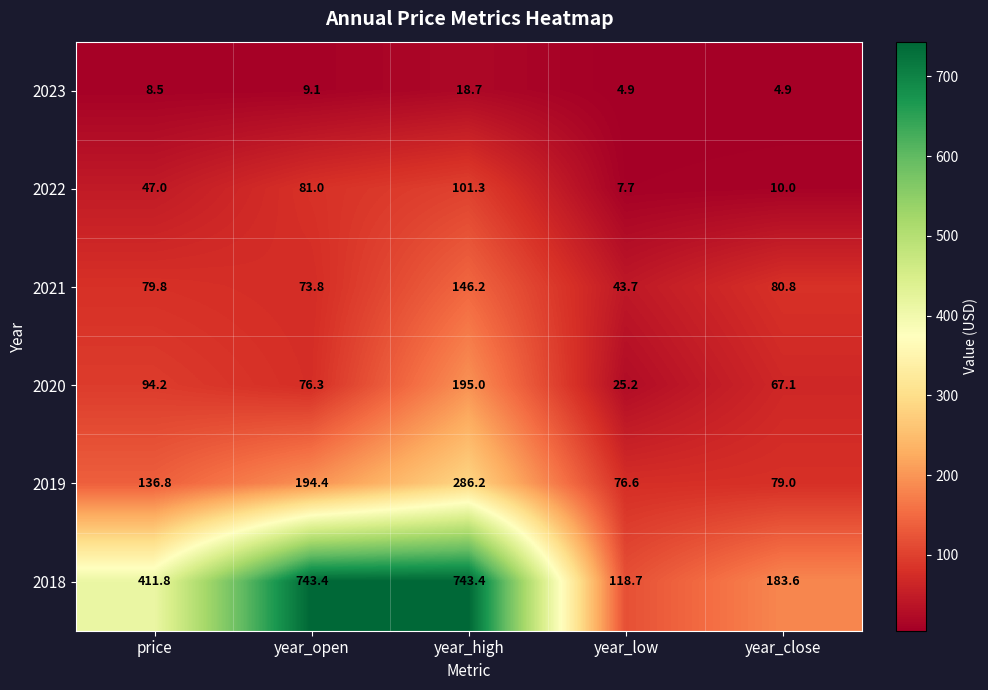

The value of 2020 at year_low is 45.3. True or false?

False